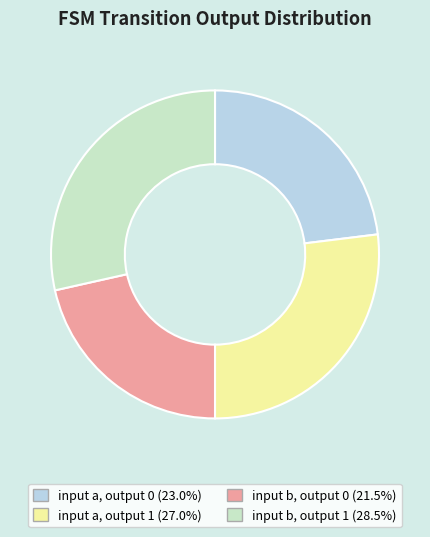

The input b, output 0 slice represents 15% of the pie. True or false?

False